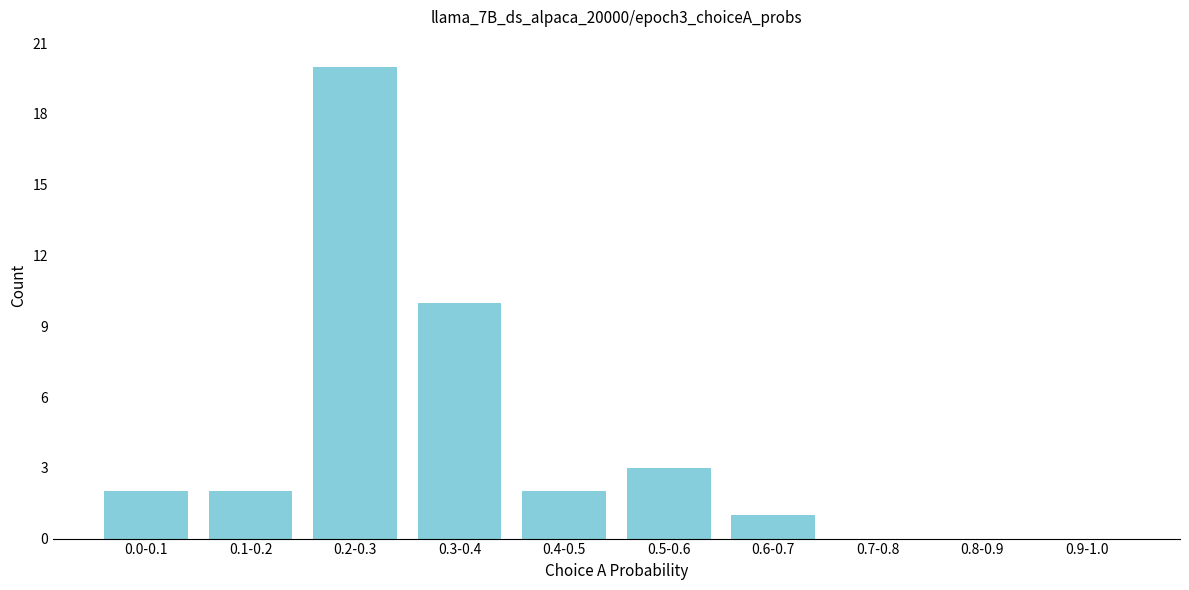

Reading left to right, what are all the values shown in this chart?

0.0-0.1=2	0.1-0.2=2	0.2-0.3=20	0.3-0.4=10	0.4-0.5=2	0.5-0.6=3	0.6-0.7=1	0.7-0.8=0	0.8-0.9=0	0.9-1.0=0